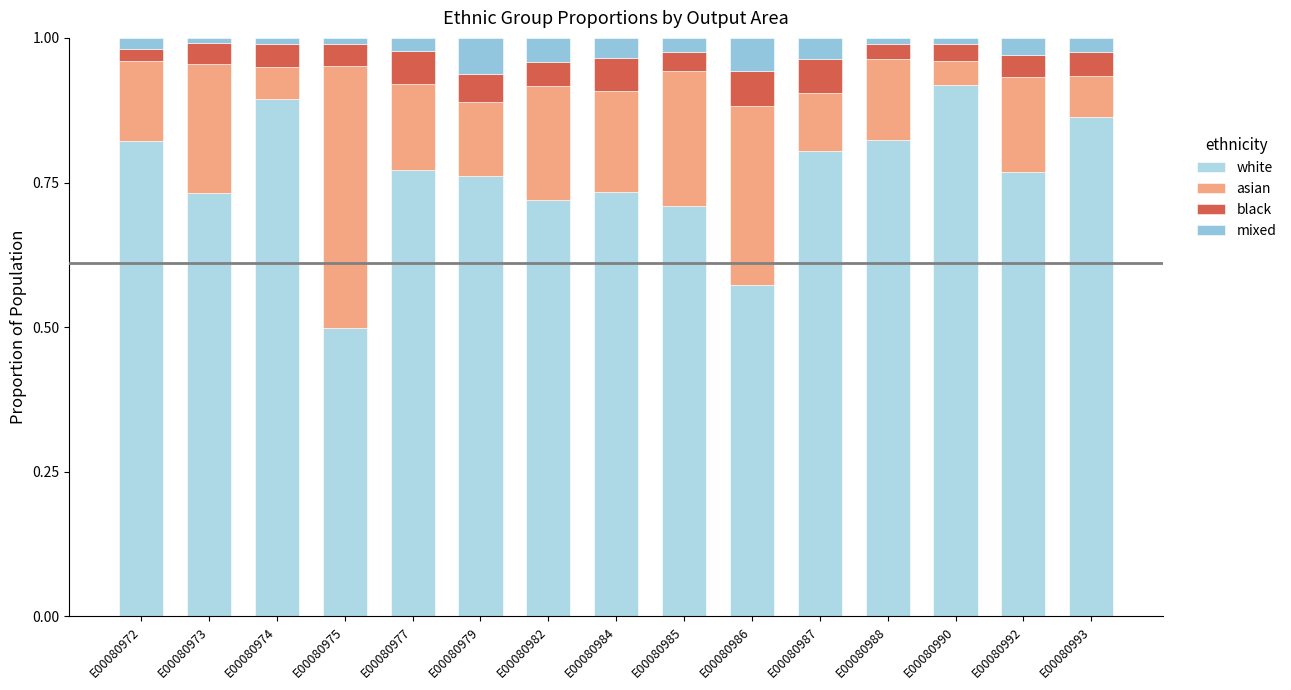

True or false: mixed has a value of 0.0 at E00080977.

False